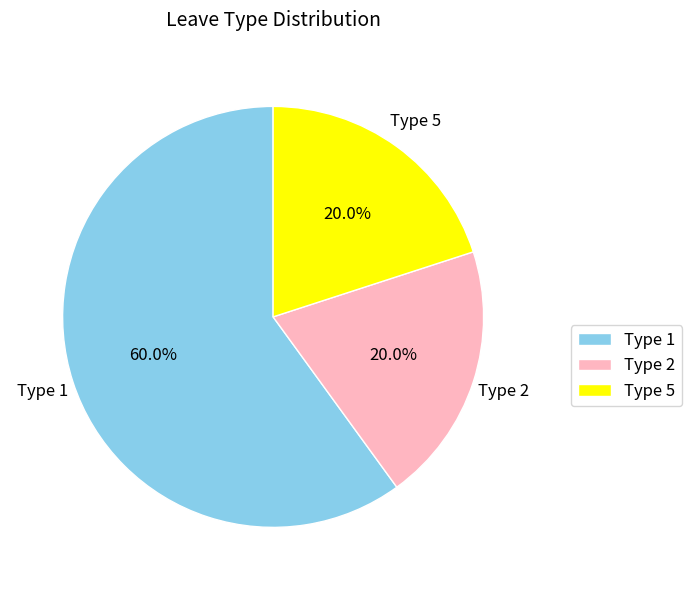

Which slice is the largest?

Type 1